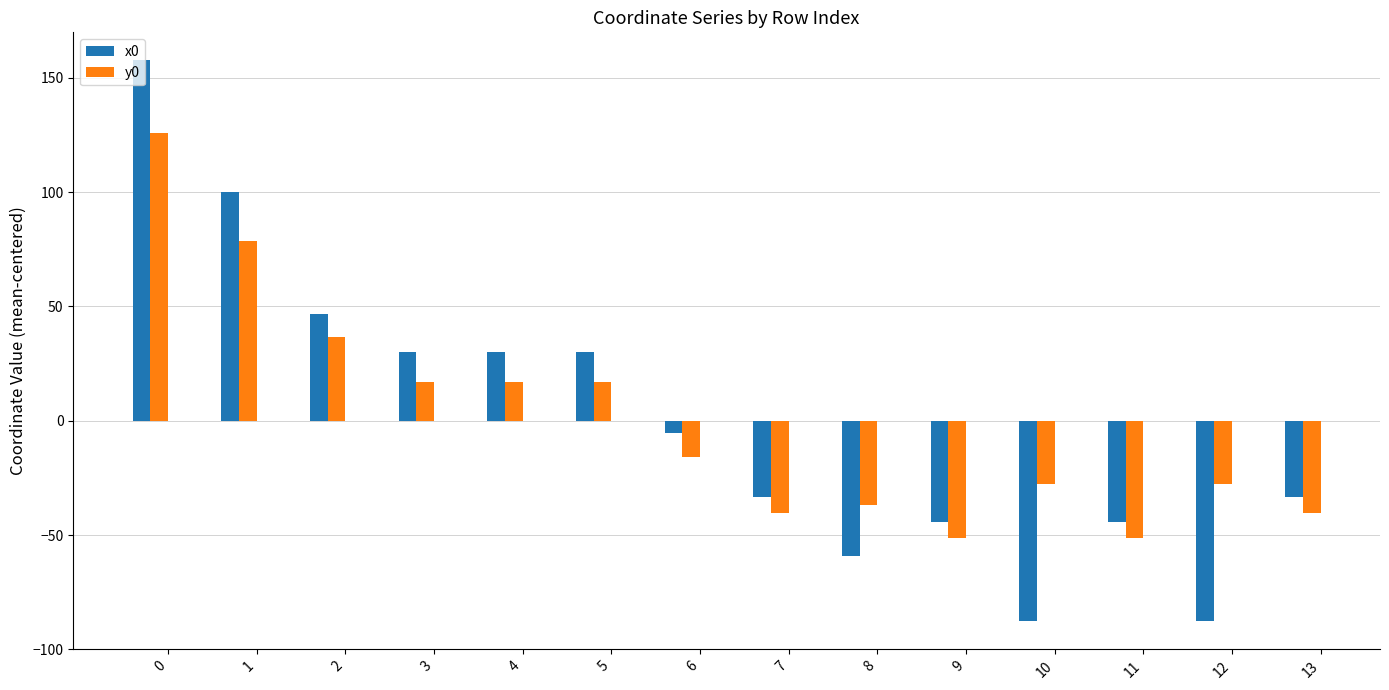

What is the sum of the x0 values at 10 and 3?

-57.5